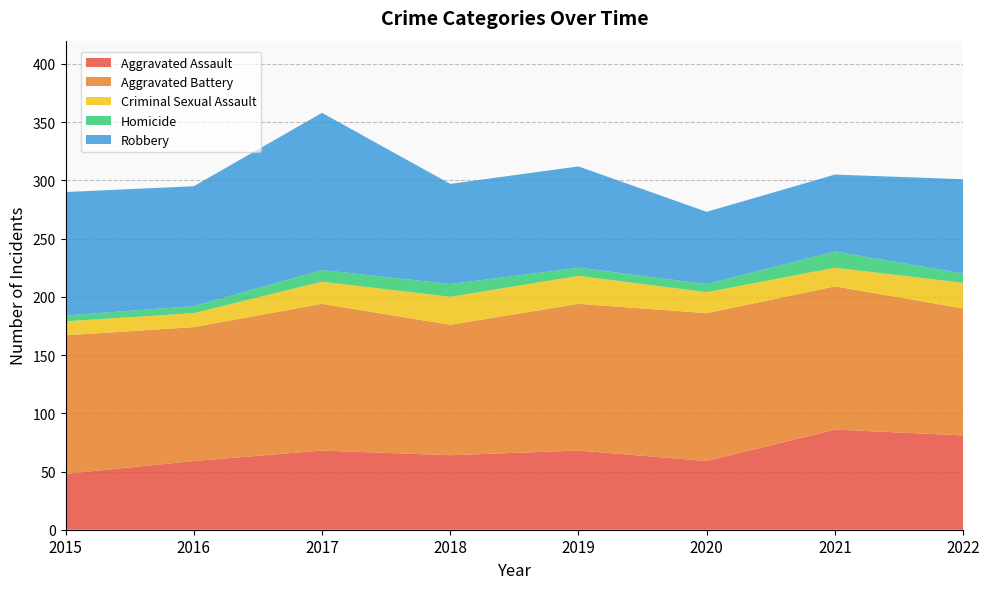

Reading right to left, list all the values displayed in this chart.

Aggravated Assault: 2022=81	2021=86	2020=59	2019=68	2018=64	2017=68	2016=59	2015=48
Aggravated Battery: 2022=109	2021=123	2020=127	2019=126	2018=112	2017=126	2016=115	2015=119
Criminal Sexual Assault: 2022=22	2021=16	2020=18	2019=24	2018=24	2017=19	2016=12	2015=12
Homicide: 2022=8	2021=14	2020=7	2019=7	2018=11	2017=10	2016=6	2015=5
Robbery: 2022=81	2021=66	2020=62	2019=87	2018=86	2017=135	2016=103	2015=106